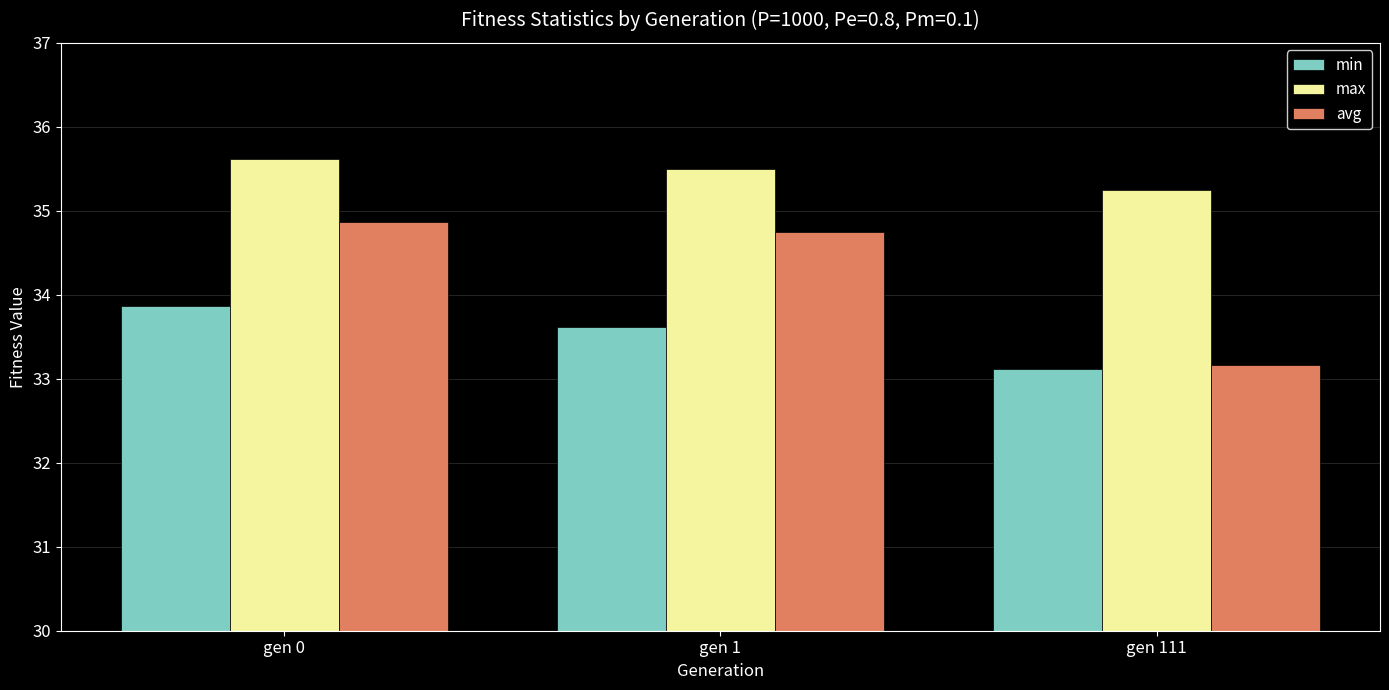

Which label corresponds to the largest value in the chart?

gen 0